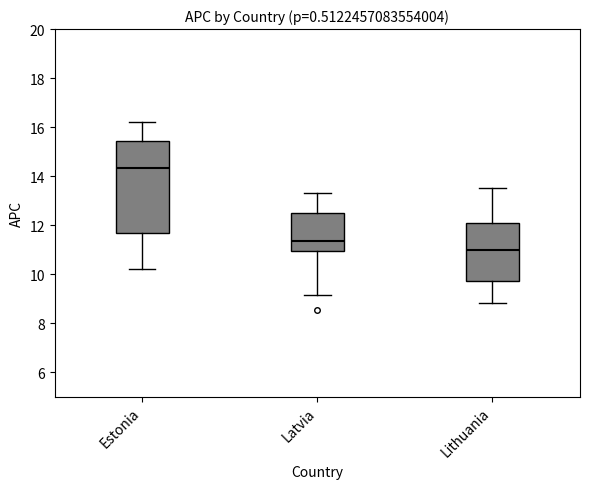

Which box's median line is the highest?

Estonia